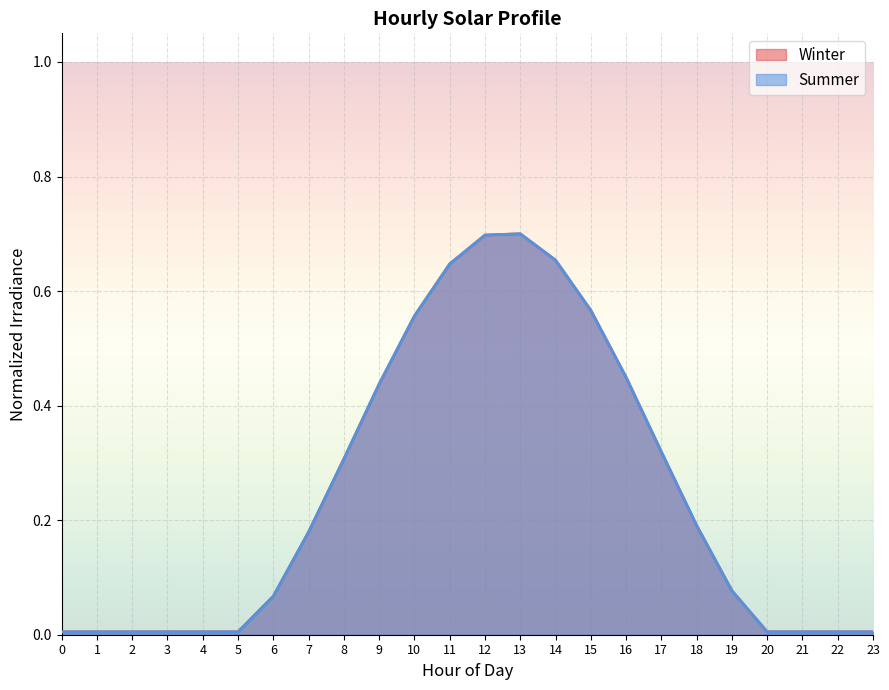

Does the chart display data point markers on the line(s)?

No